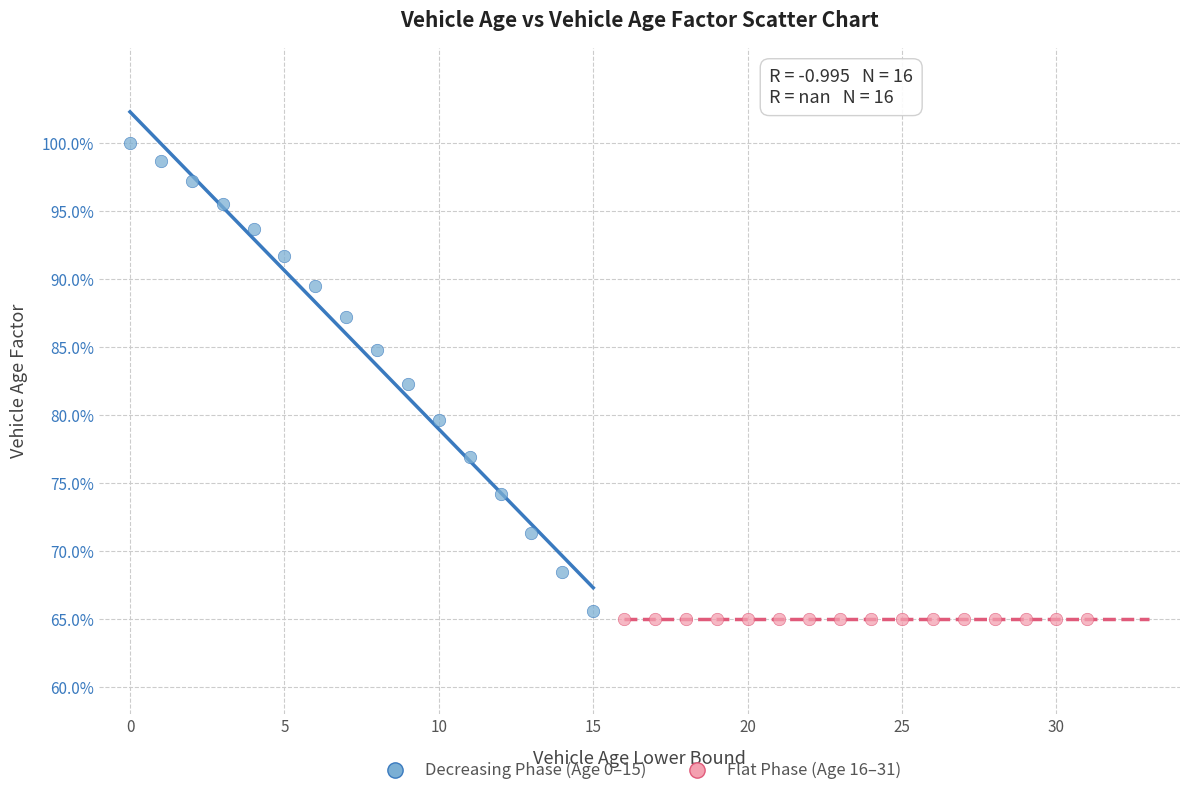

What are all the series names shown in the legend?

Decreasing Phase (Age 0–15), Flat Phase (Age 16–31)